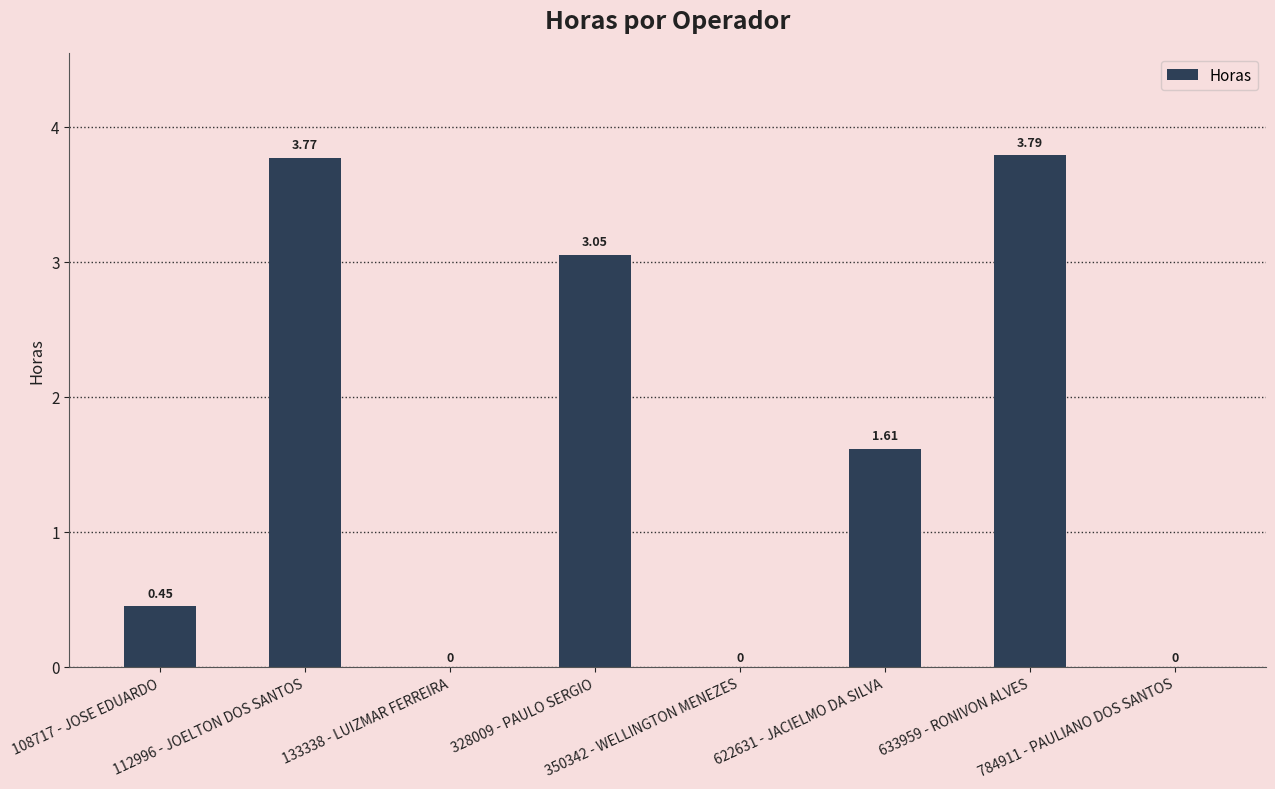

What is the sum of all values?

12.7